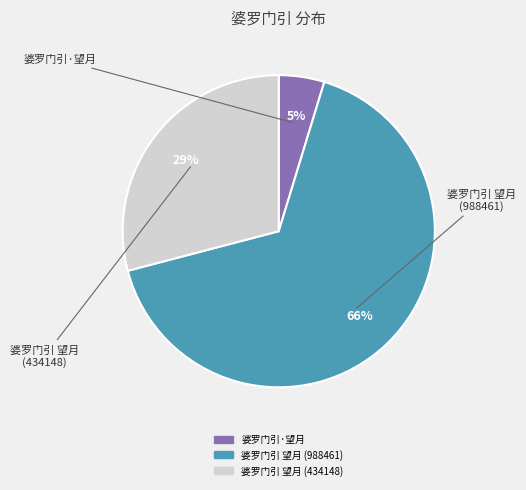

Count the number of slices in the pie.

3